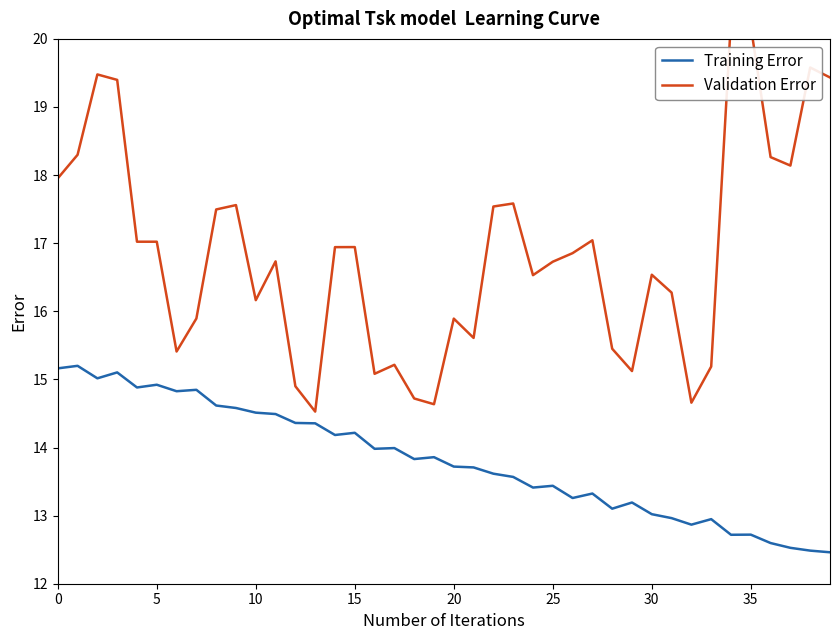

Which category has the lowest value in the Validation Error series?

13